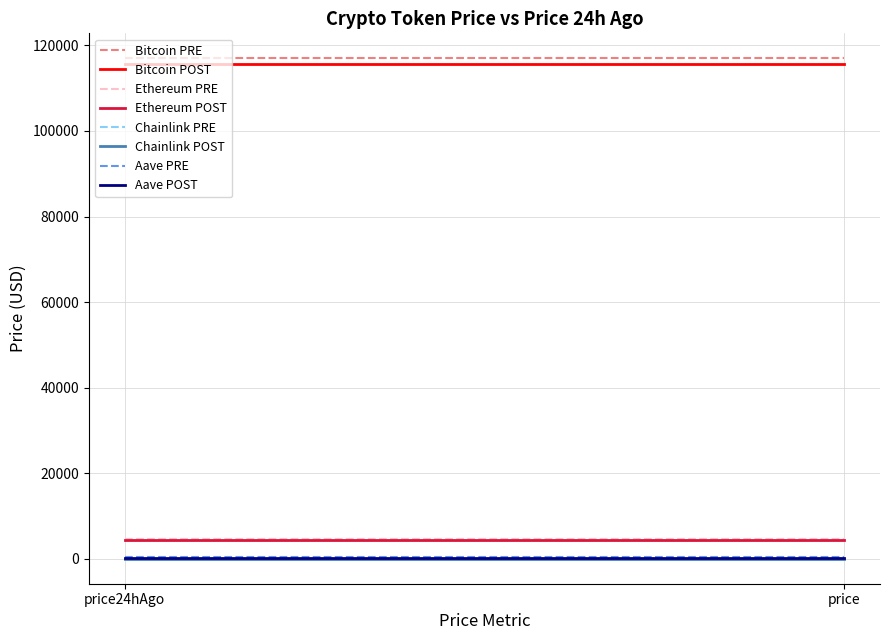

What is the minimum value for Aave?

297.6